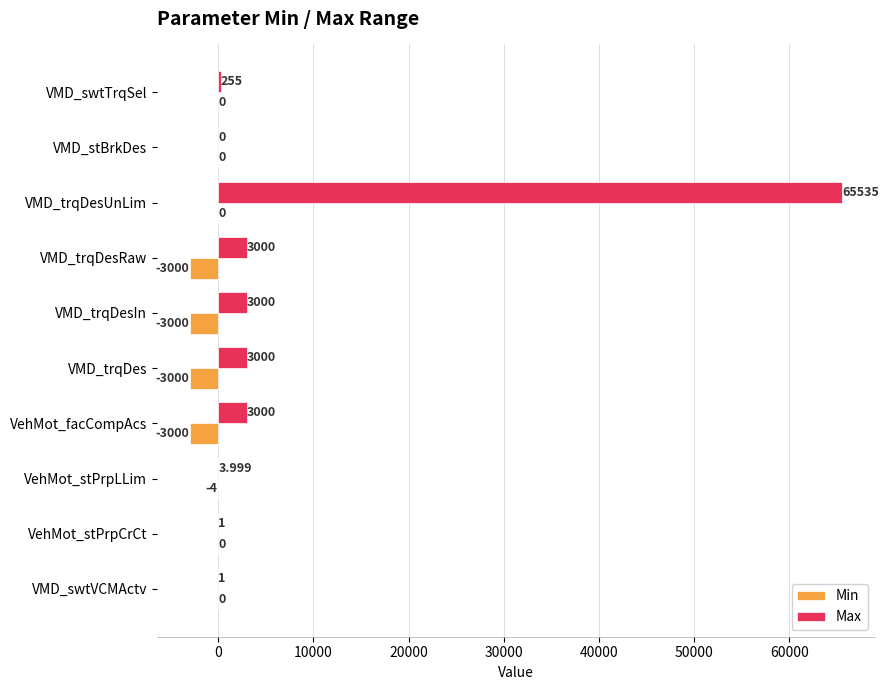

Which label corresponds to the largest value in the chart?

VMD_trqDesUnLim